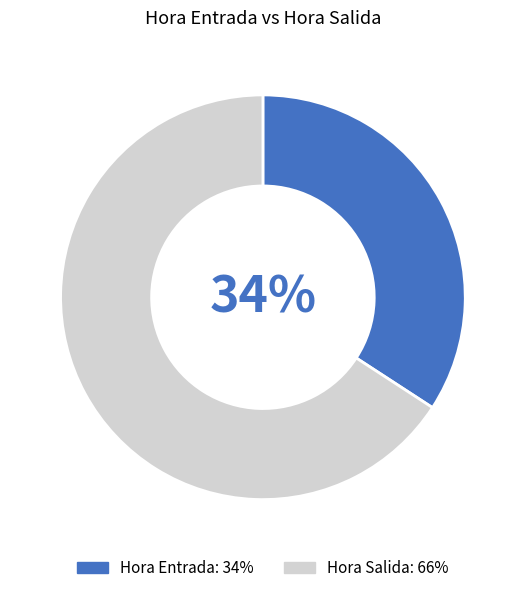

True or false: Hora Salida accounts for 10% of the total.

False